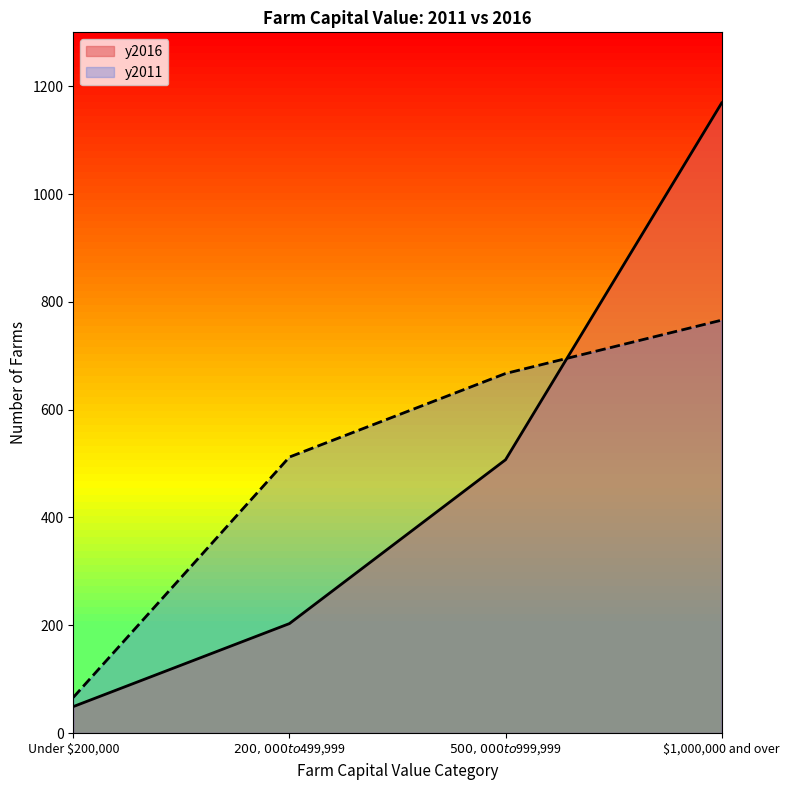

True or false: y2016 has more than 1 points higher than both neighbors.

False